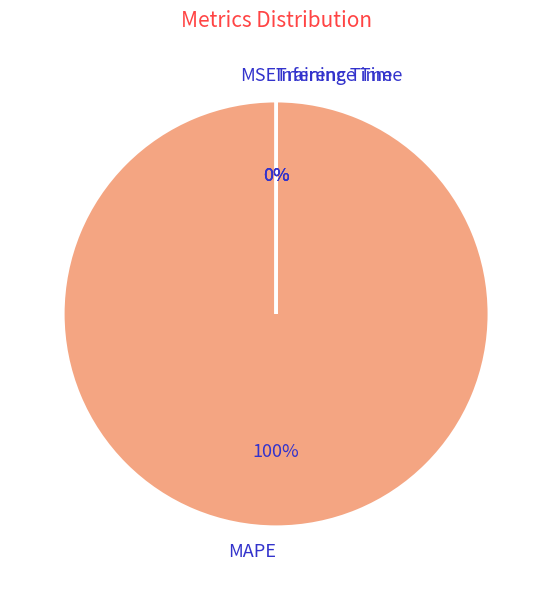

Is there a majority slice in this chart?

Yes